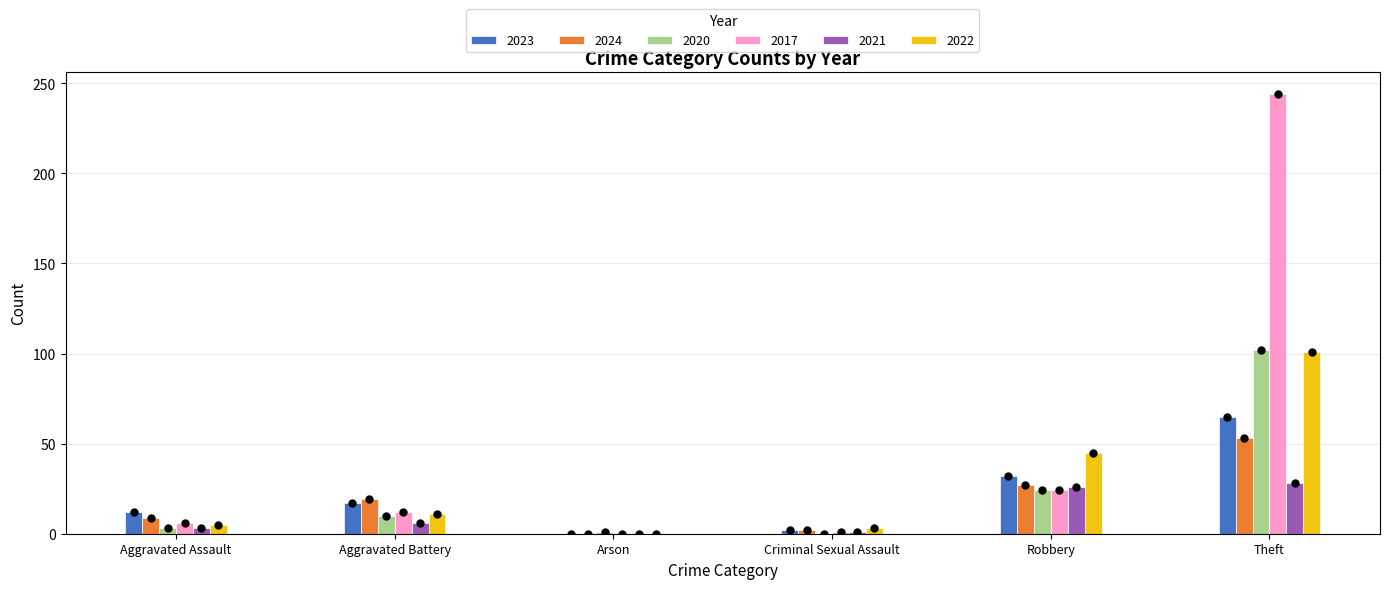

Which series reaches the maximum Y coordinate?

2017